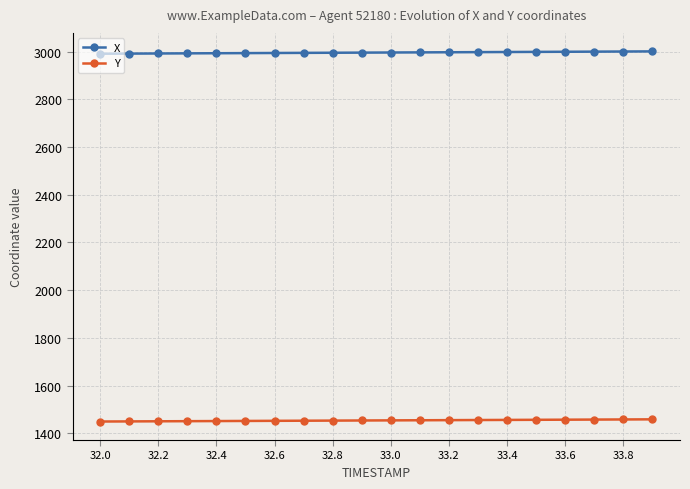

What is the maximum value shown in the chart?

3000.6